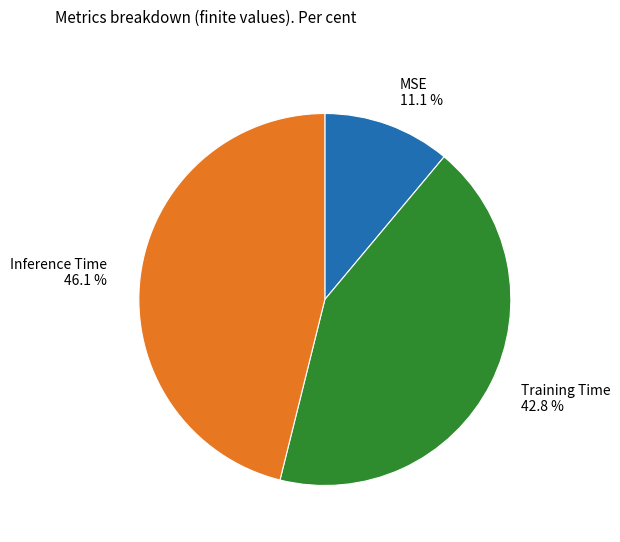

Does Training Time represent more than half of the total?

No